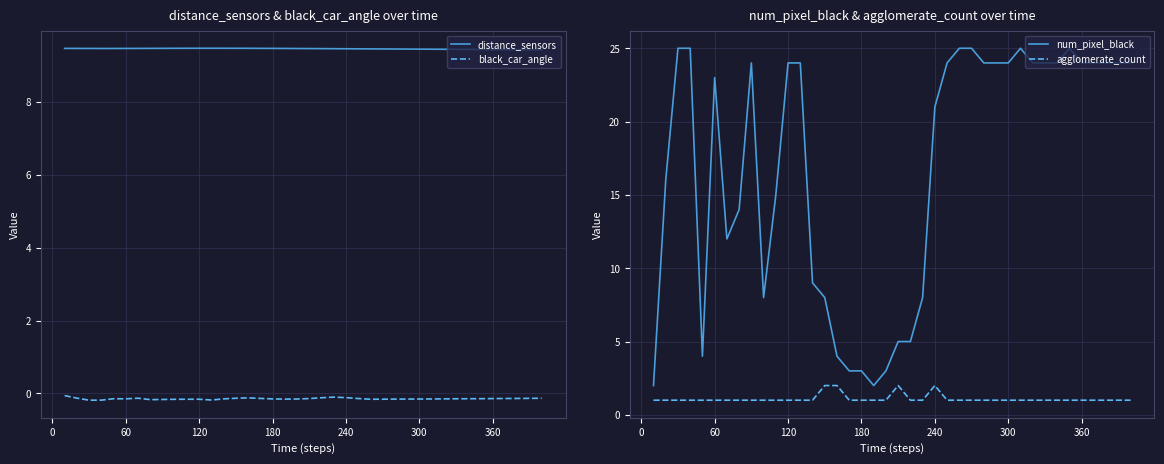

Reading right to left, list all the values displayed in this chart.

distance_sensors: 9.4	9.4	9.4	9.4	9.4	9.4	9.4	9.4	9.4	9.4	9.4	9.4	9.4	9.5	9.5	9.5	9.5	9.5	9.5	9.5	9.5	9.5	9.5	9.5	9.5	9.5	9.5	9.5	9.5	9.5	9.5	9.5	9.5	9.5	9.5	9.5	9.5	9.5	9.5	9.5
black_car_angle: -0.1	-0.1	-0.1	-0.1	-0.1	-0.1	-0.1	-0.1	-0.1	-0.2	-0.2	-0.2	-0.2	-0.2	-0.2	-0.1	-0.1	-0.1	-0.1	-0.1	-0.2	-0.2	-0.1	-0.1	-0.1	-0.1	-0.1	-0.2	-0.2	-0.2	-0.2	-0.2	-0.2	-0.1	-0.1	-0.1	-0.2	-0.2	-0.1	-0.1
num_pixel_black: 24.0	24.0	24.0	24.0	24.0	25.0	24.0	24.0	24.0	25.0	24.0	24.0	24.0	25.0	25.0	24.0	21.0	8.0	5.0	5.0	3.0	2.0	3.0	3.0	4.0	8.0	9.0	24.0	24.0	15.0	8.0	24.0	14.0	12.0	23.0	4.0	25.0	25.0	16.0	2.0
agglomerate_count: 1.0	1.0	1.0	1.0	1.0	1.0	1.0	1.0	1.0	1.0	1.0	1.0	1.0	1.0	1.0	1.0	2.0	1.0	1.0	2.0	1.0	1.0	1.0	1.0	2.0	2.0	1.0	1.0	1.0	1.0	1.0	1.0	1.0	1.0	1.0	1.0	1.0	1.0	1.0	1.0